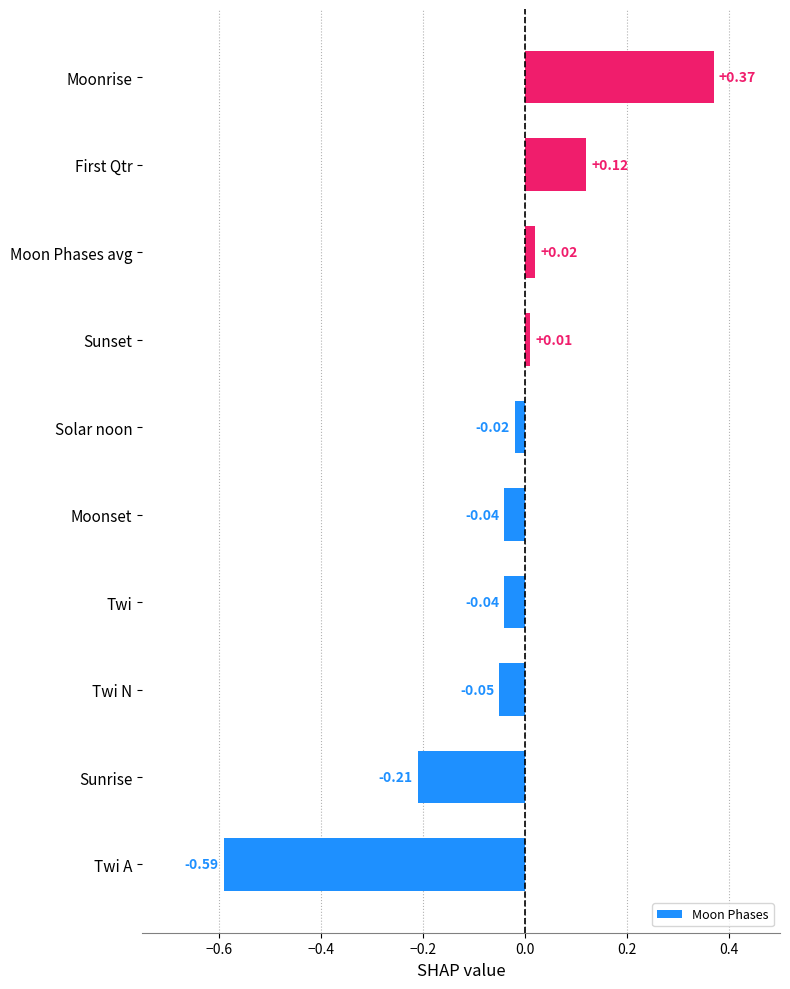

Which has a higher value, Solar noon or Sunset?

Sunset